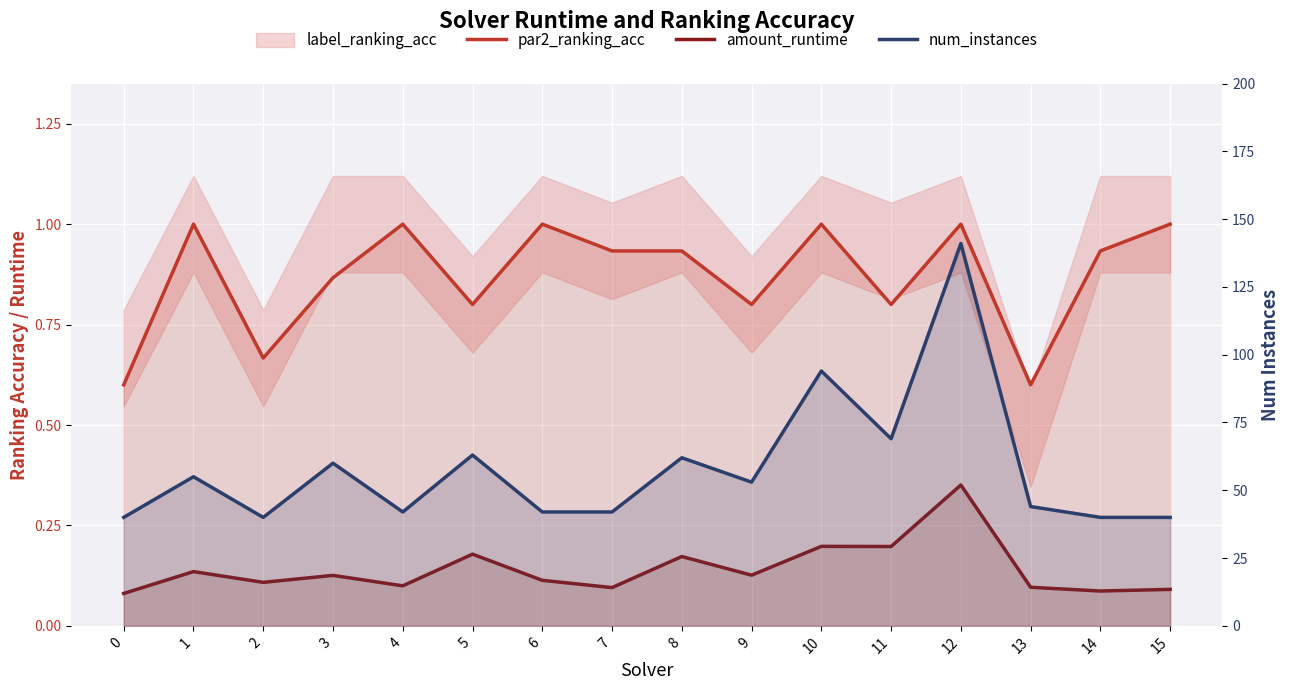

At which category is the sum across all series the highest?

12